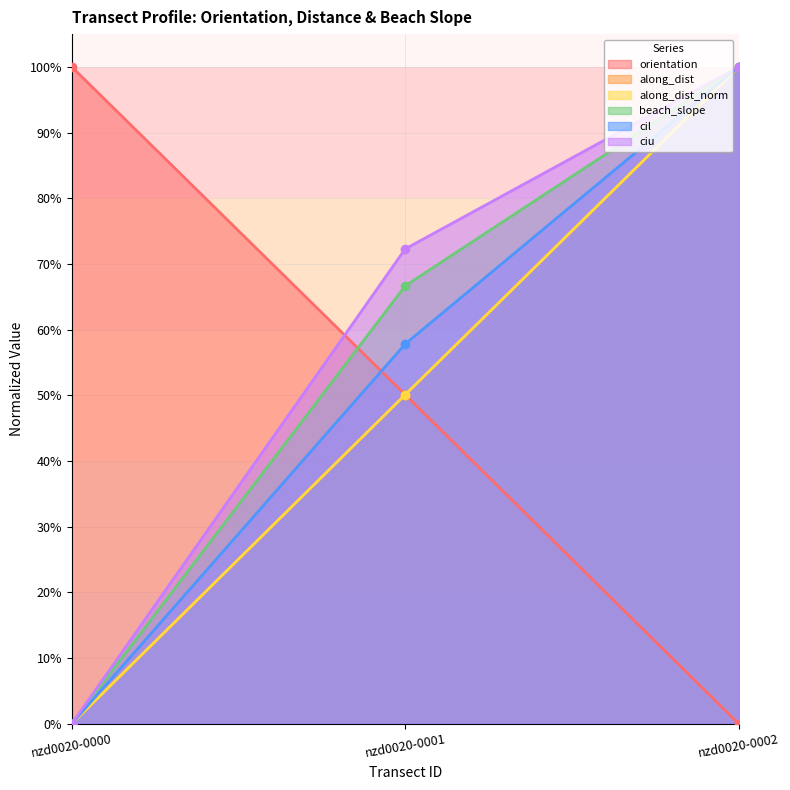

Reading left to right, extract all data points from this chart.

orientation: 1.0	0.5	0.0
along_dist: 0.0	0.5	1.0
along_dist_norm: 0.0	0.5	1.0
beach_slope: 0.0	0.7	1.0
cil: 0.0	0.6	1.0
ciu: 0.0	0.7	1.0